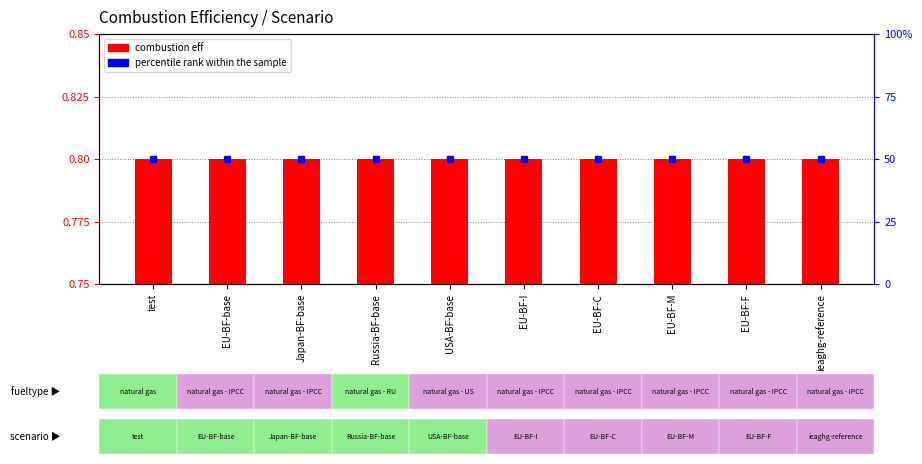

List the series in order of their overall mean, highest first.

percentile rank within the sample, combustion eff